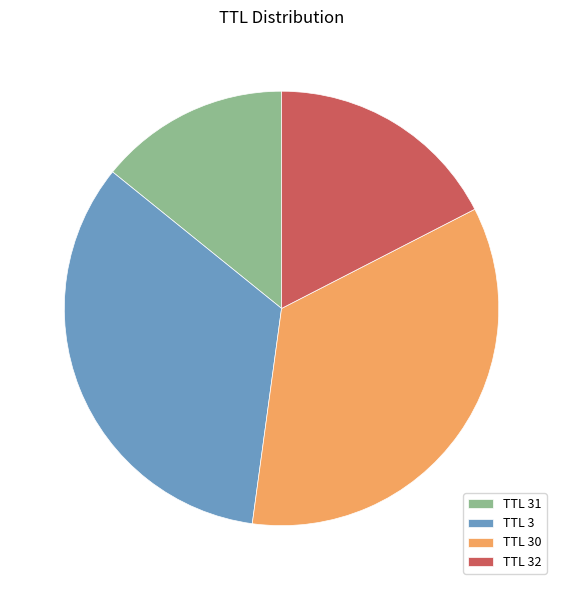

Is it true that TTL 32 is 9% of the pie?

False